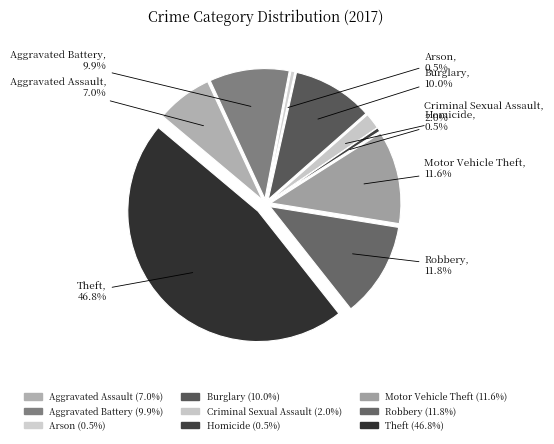

What is the smallest slice in the pie chart?

Arson